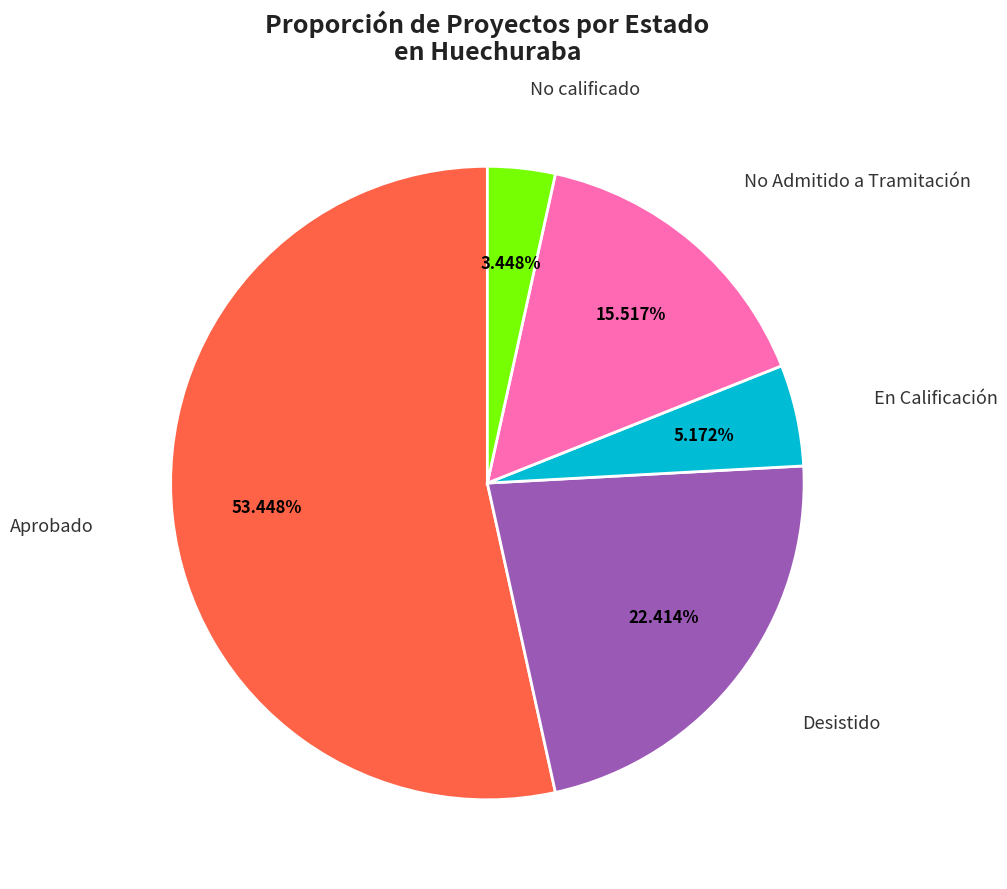

Does any single category account for the majority?

Yes